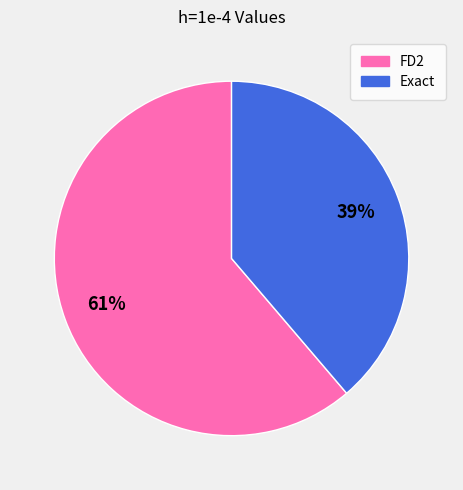

Which slice is the largest?

FD2